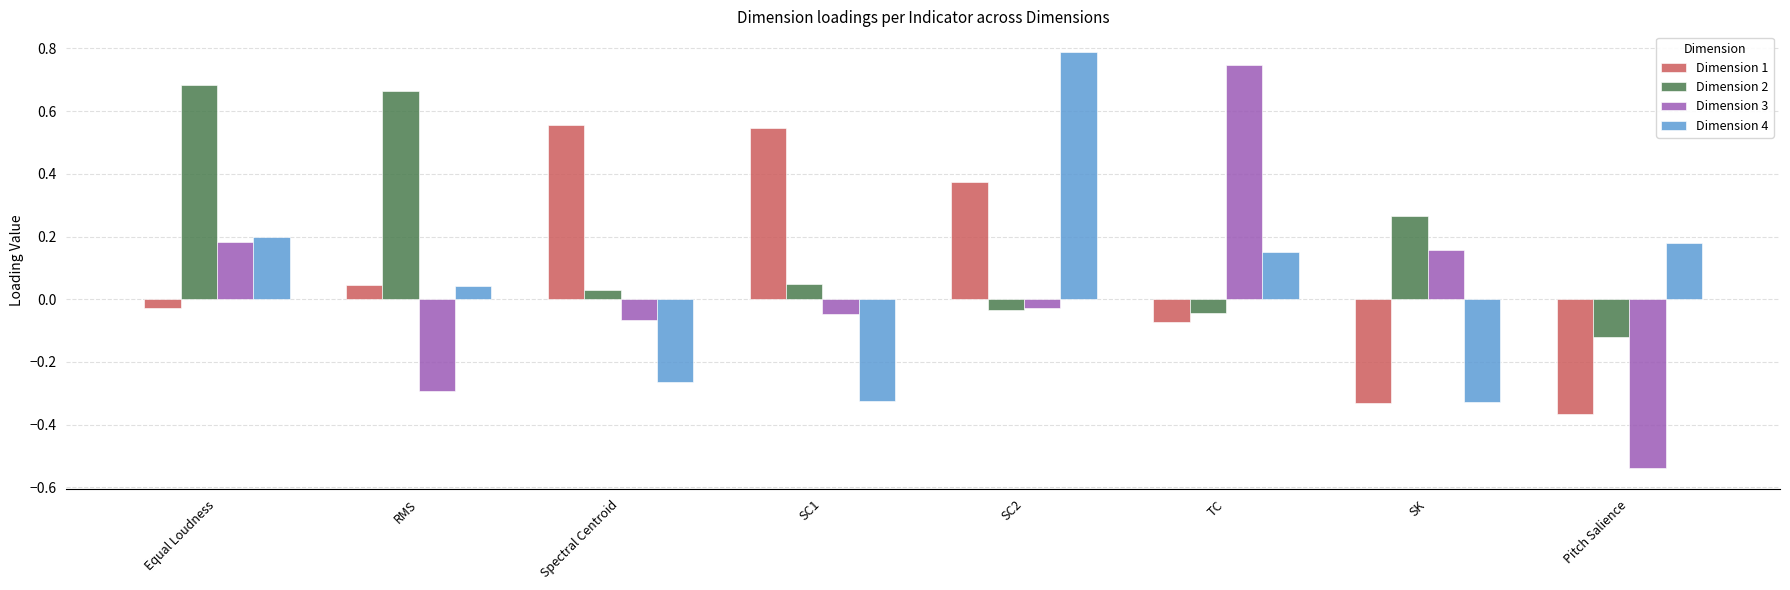

Rank the series by their average value, from highest to lowest.

Dimension 2, Dimension 1, Dimension 4, Dimension 3